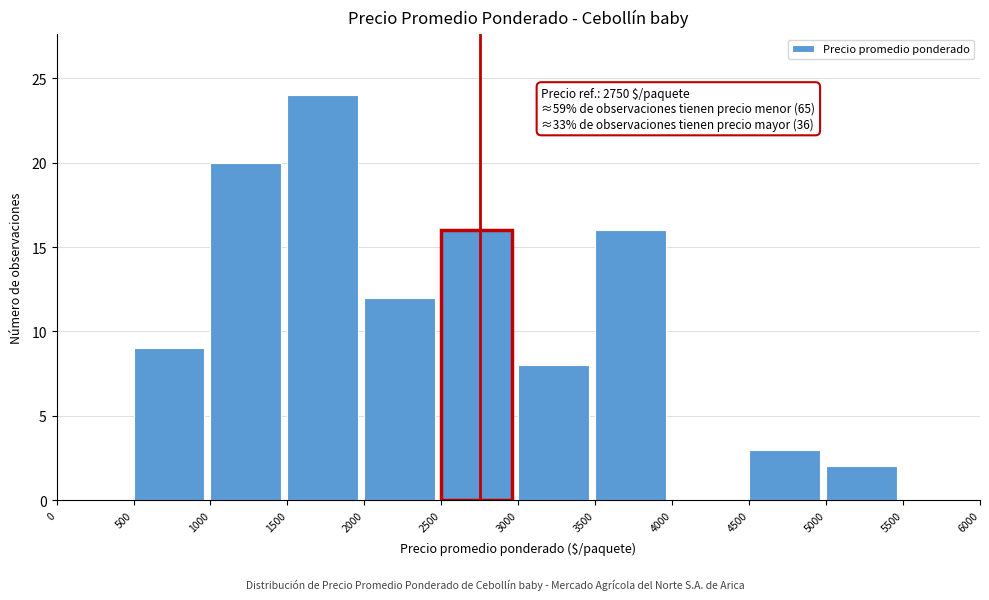

Which range on the x-axis has the tallest bar?

1500 to 2000